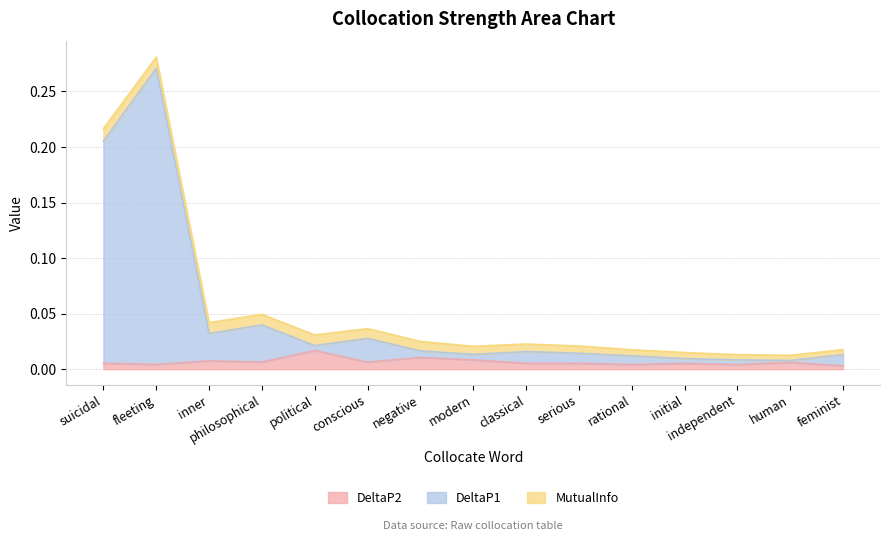

At which label does DeltaP2 reach its peak?

political